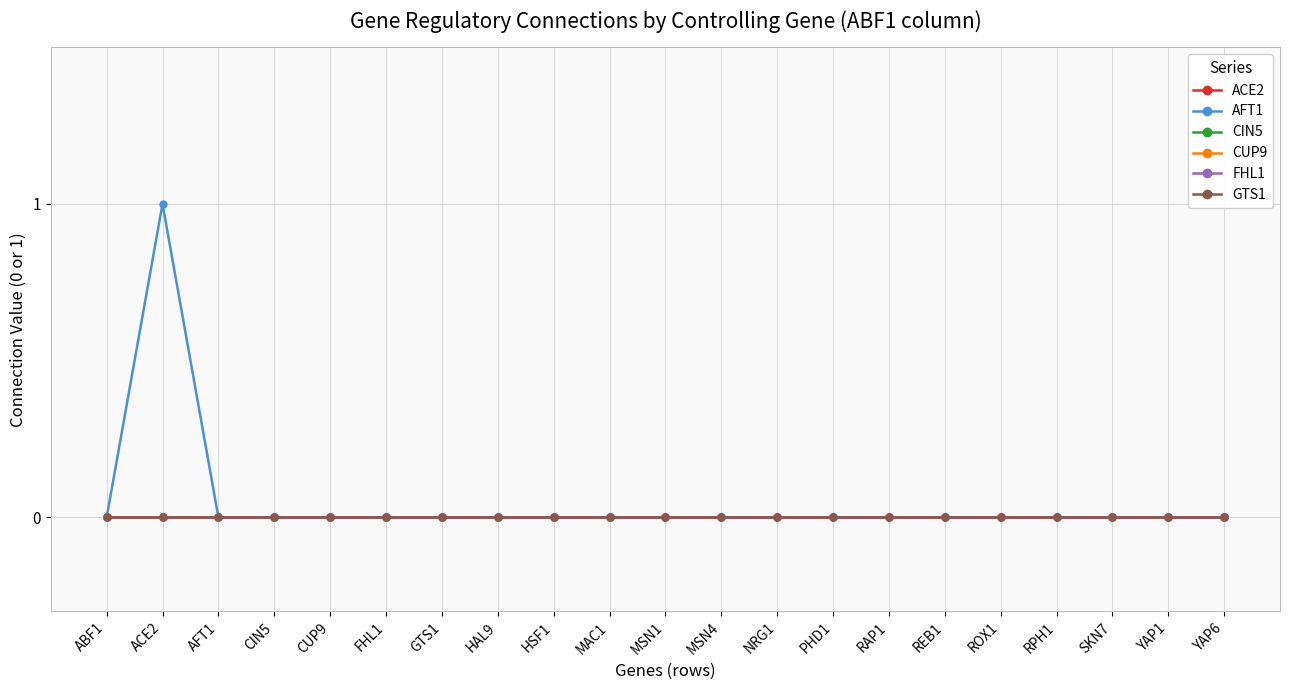

Is this an area chart (filled region under the line)?

No